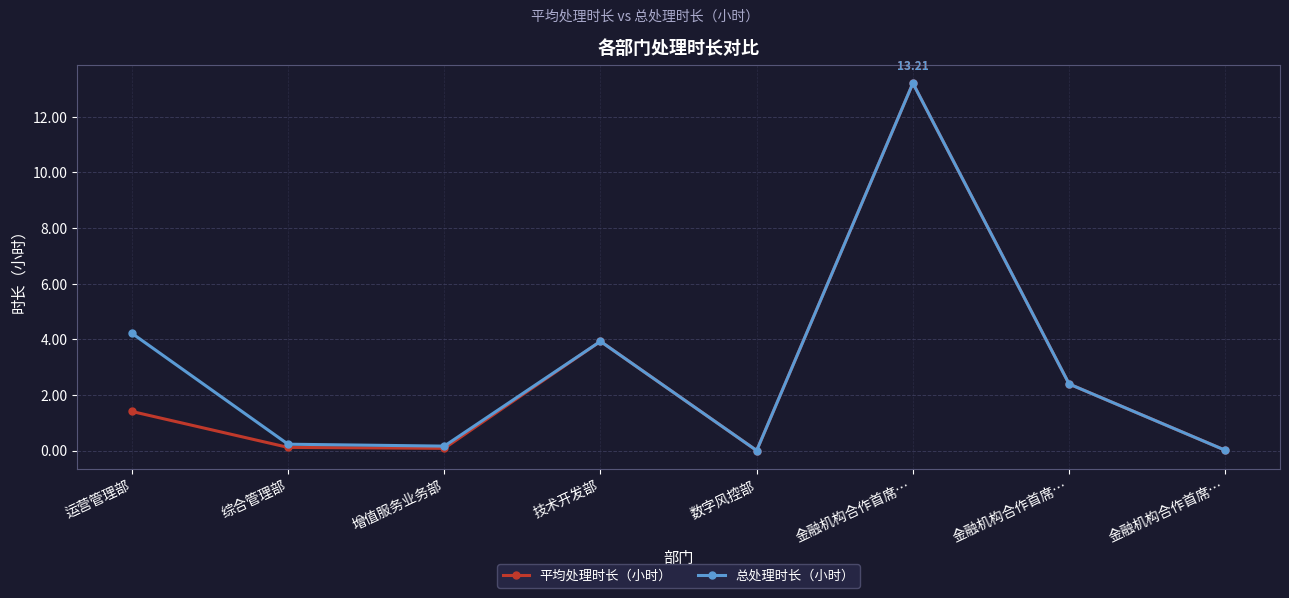

True or false: 平均处理时长（小时） and 总处理时长（小时） cross at least once.

False